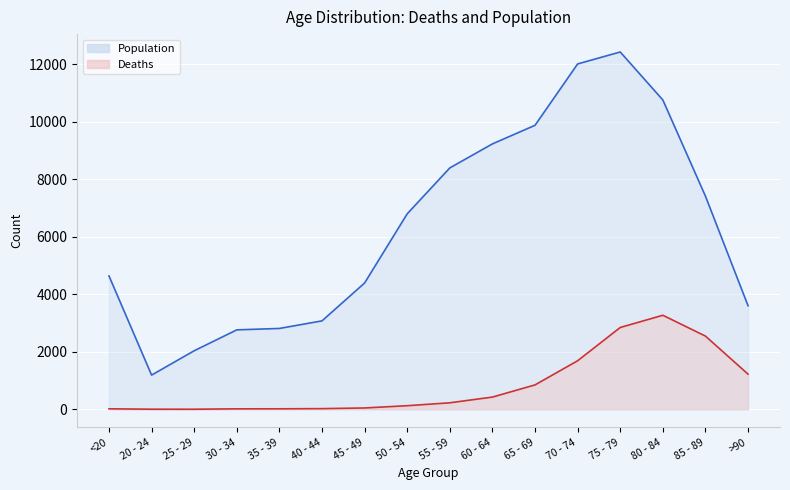

The Deaths series shows 9 at 40 - 44. True or false?

False